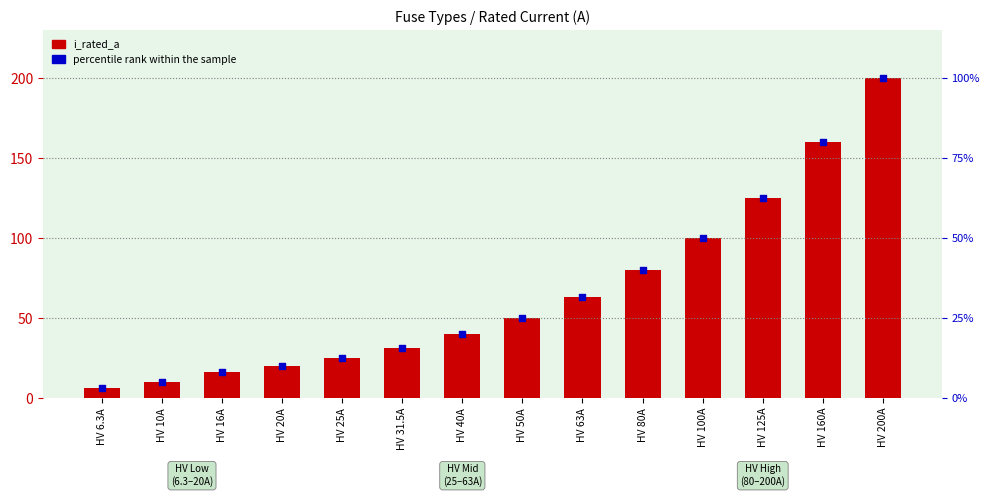

Which series contains the highest Y value?

i_rated_a